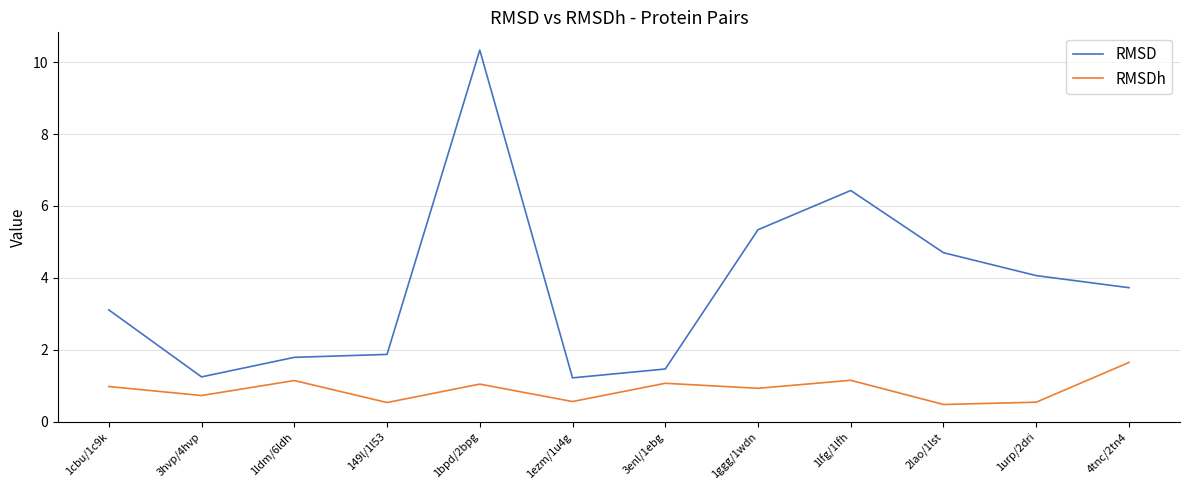

What are all the series names shown in the legend?

RMSD, RMSDh